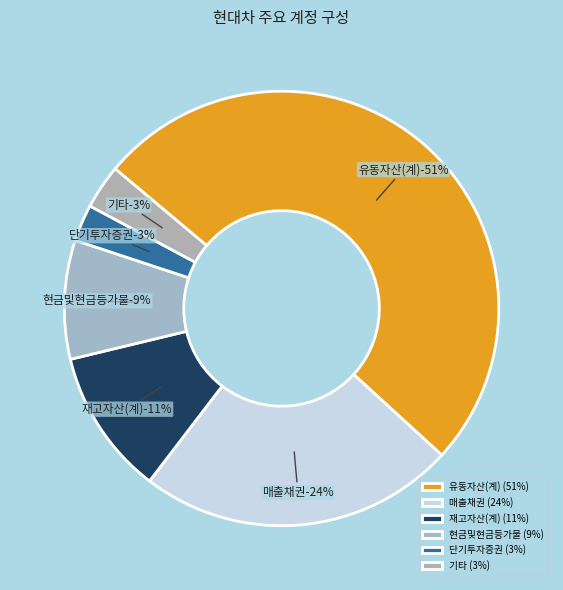

Is it true that 미수수익 is 14% of the pie?

False